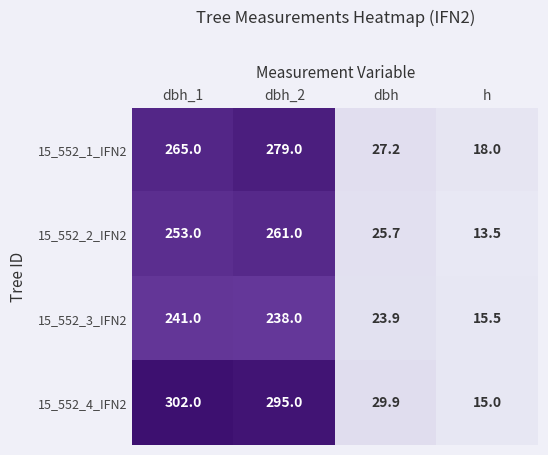

Count the number of data series in this chart.

4